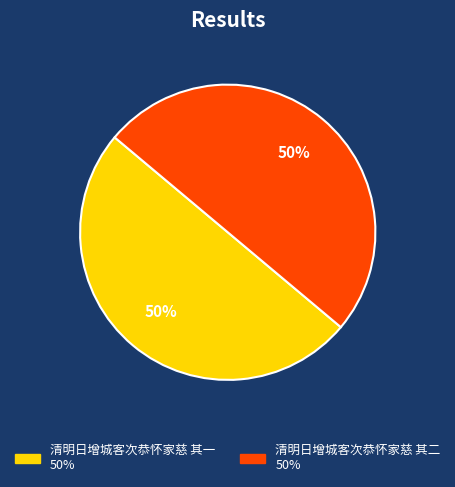

Is the sum of 清明日增城客次恭怀家慈 其一 and 清明日增城客次恭怀家慈 其二 greater than half?

Yes